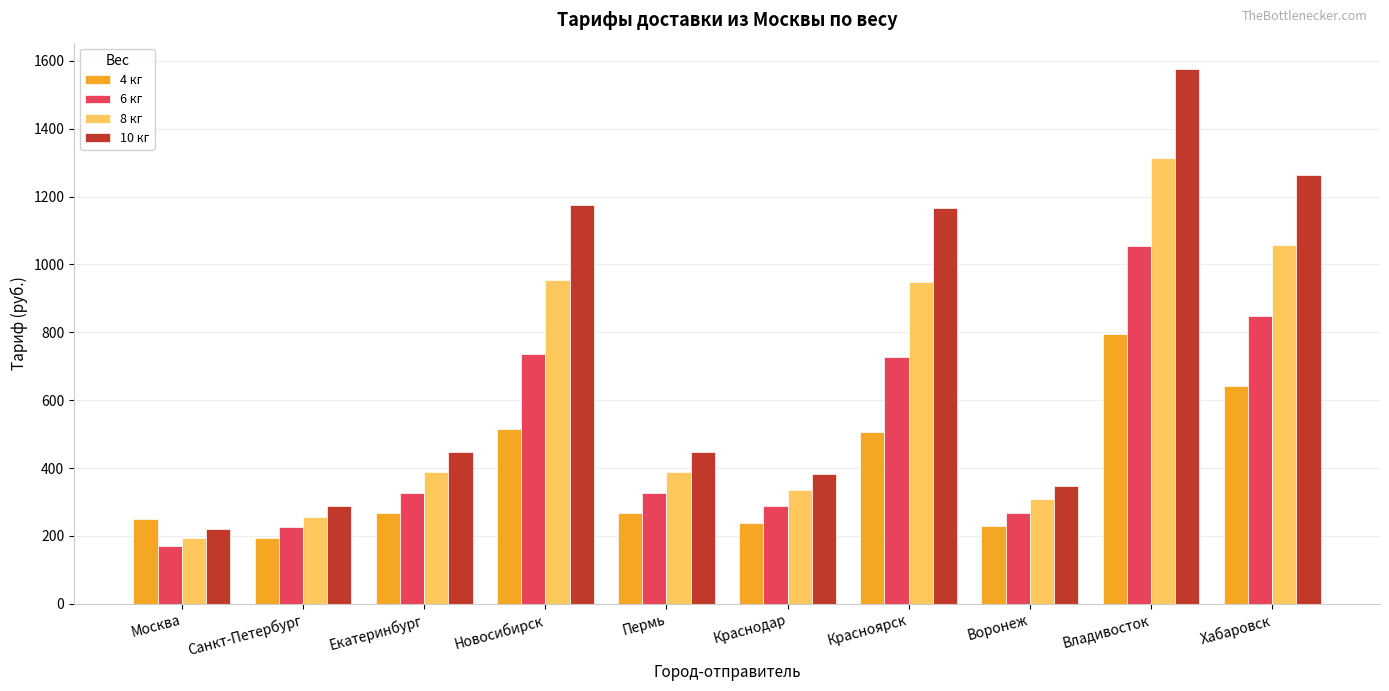

What is the lowest value of the 10 кг series?

219